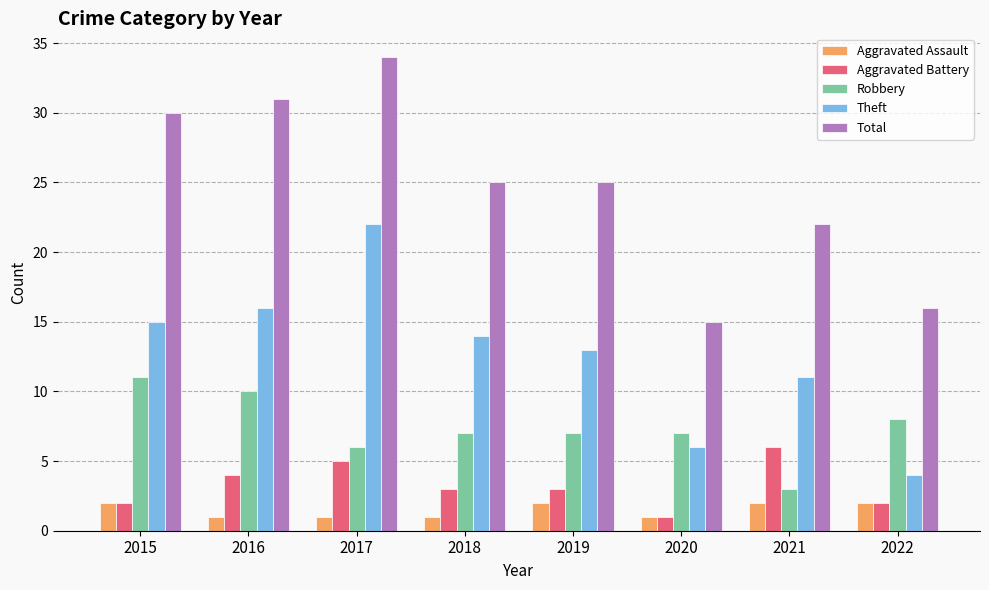

Which label corresponds to the largest value in the chart?

2017